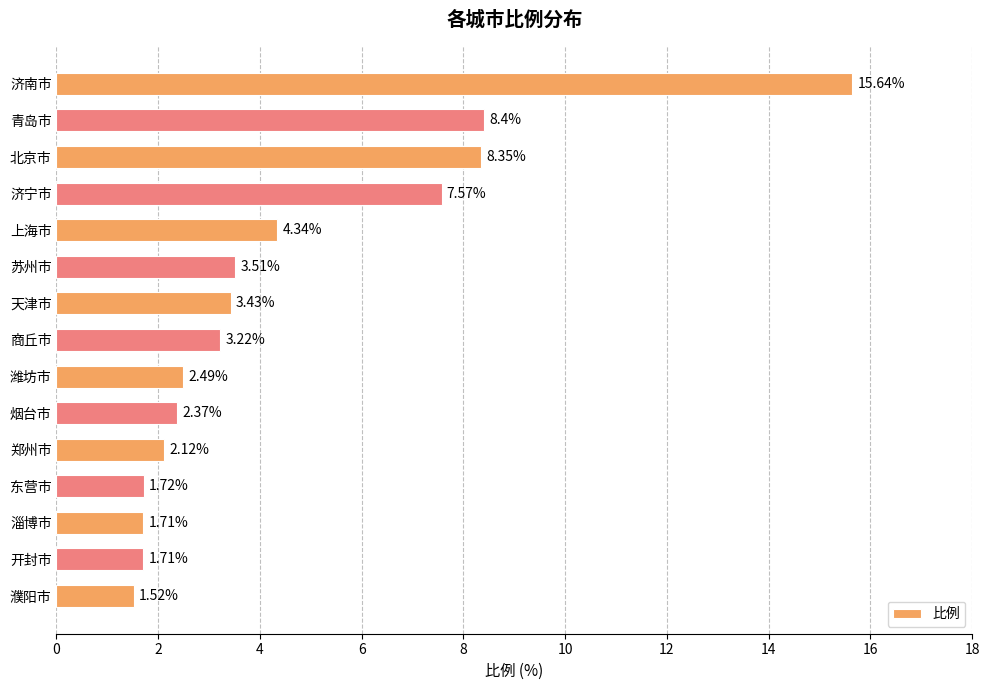

At which category does the chart reach its minimum across all series?

濮阳市